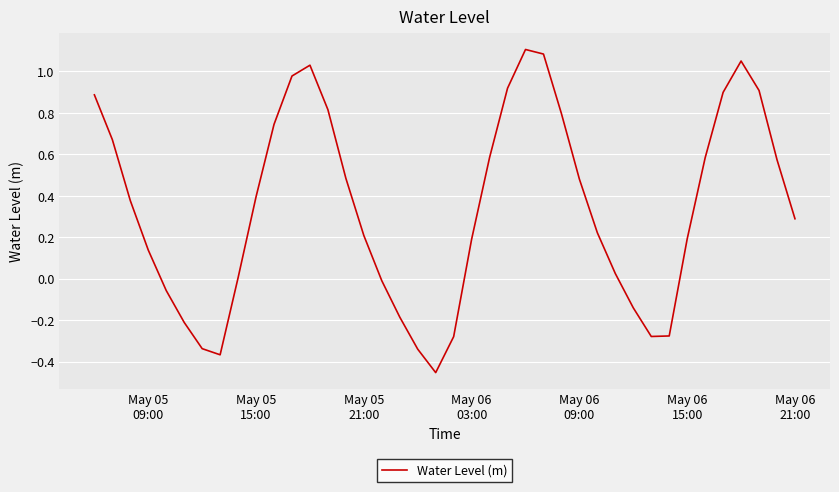

What is the difference between the maximum and minimum values?

1.6